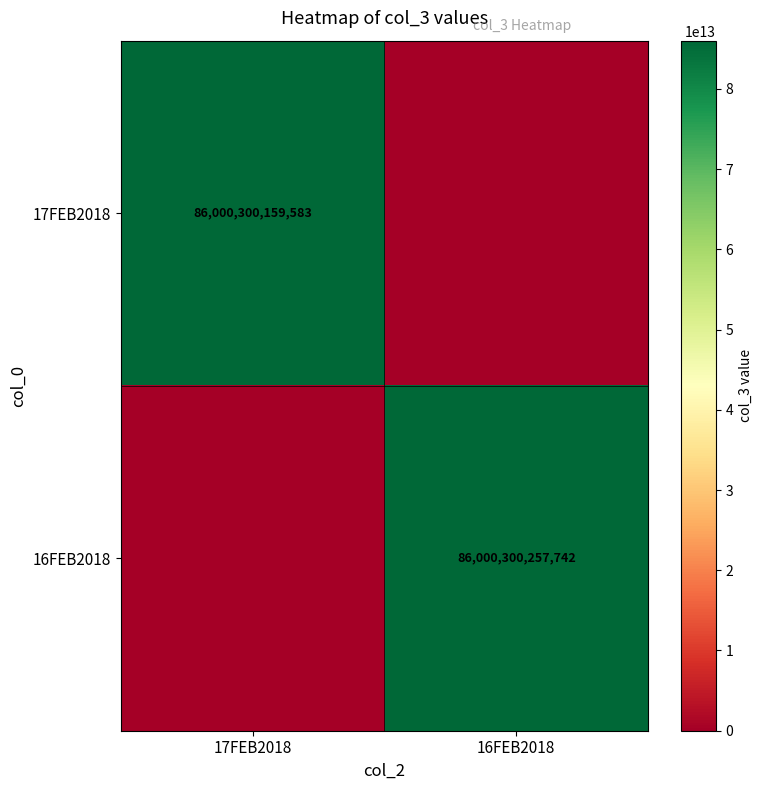

True or false: 17FEB2018 has a value of 86000300159583 at 17FEB2018.

True